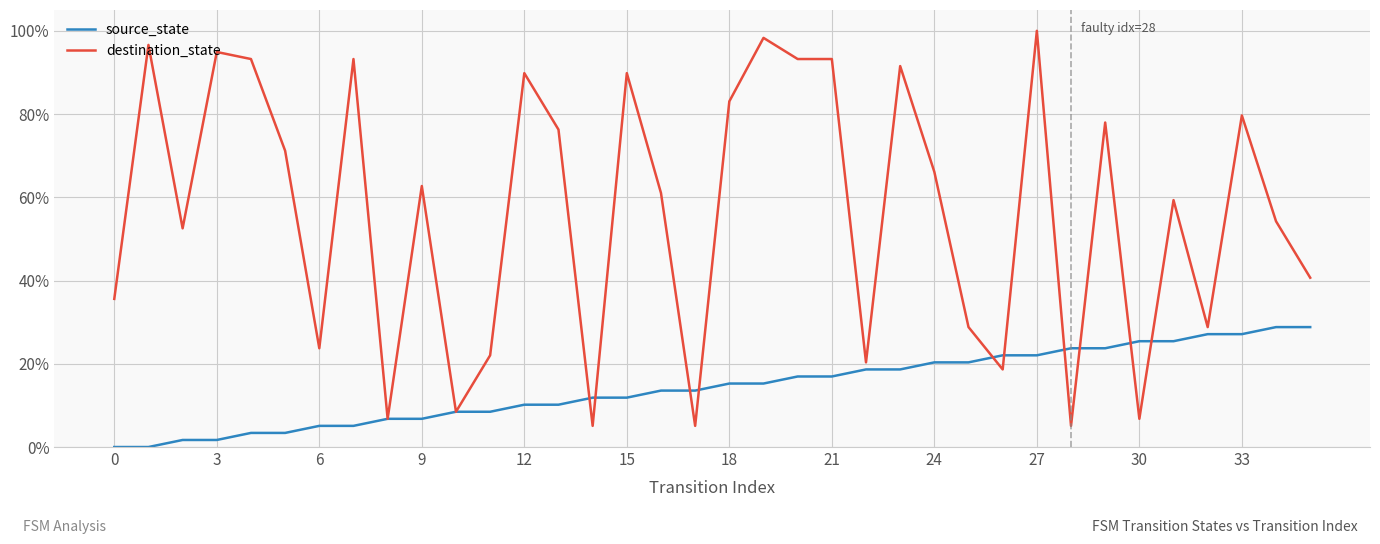

Is this an area chart (filled region under the line)?

No